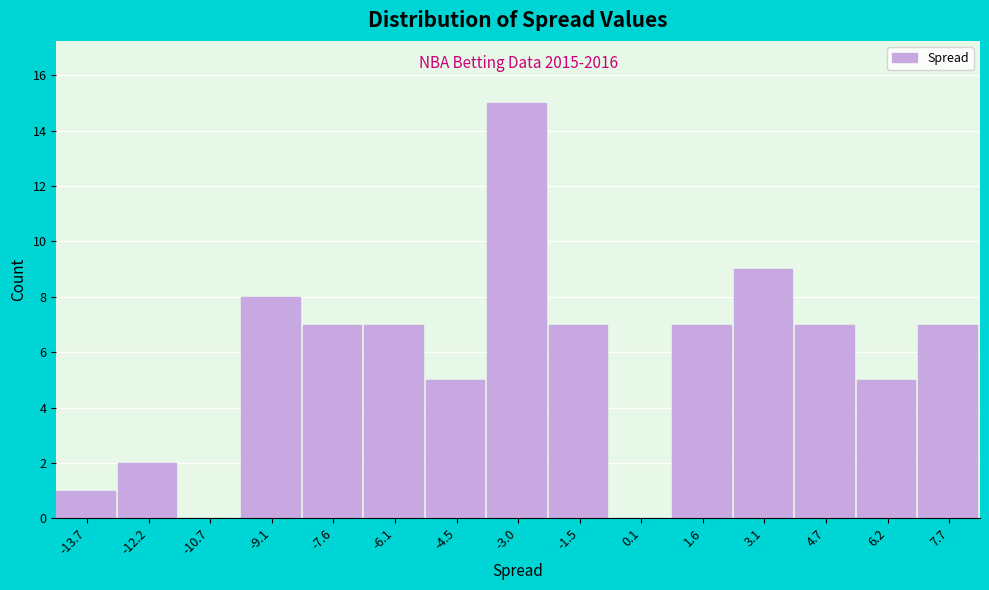

Over which range of the x-axis is the bar tallest?

-3.8 to -2.2